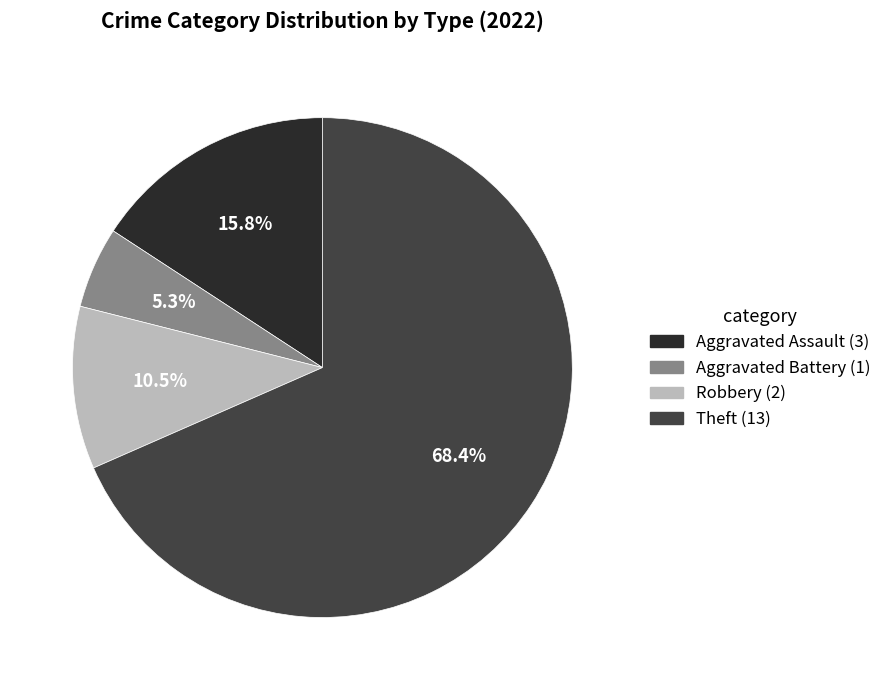

To the nearest percent, what percentage of the pie is Aggravated Battery?

5%